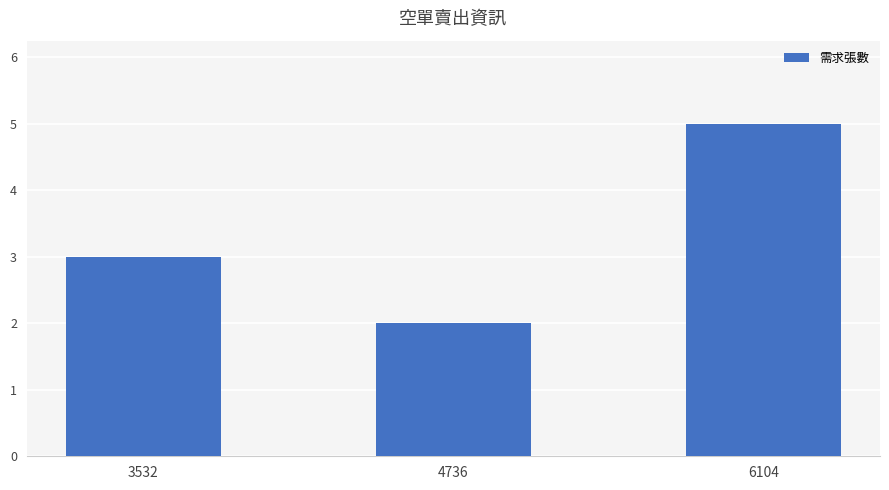

Count the values in the range 2 to 5.

3